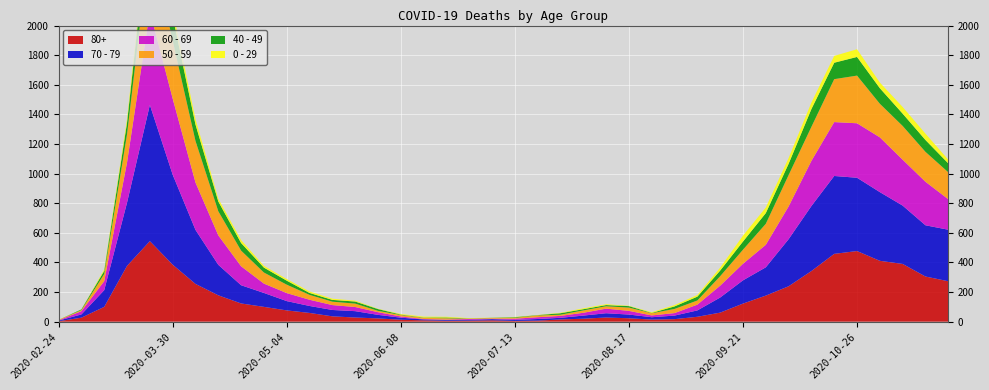

Reading left to right, list all the values displayed in this chart.

80+: 2020-02-24=3	2020-03-02=27	2020-03-09=100	2020-03-16=377	2020-03-23=544	2020-03-30=385	2020-04-06=255	2020-04-13=178	2020-04-20=123	2020-04-27=100	2020-05-04=76	2020-05-11=59	2020-05-18=36	2020-05-25=28	2020-06-01=22	2020-06-08=13	2020-06-15=9	2020-06-22=6	2020-06-29=7	2020-07-06=9	2020-07-13=5	2020-07-20=7	2020-07-27=15	2020-08-03=20	2020-08-10=28	2020-08-17=23	2020-08-24=14	2020-08-31=17	2020-09-07=33	2020-09-14=61	2020-09-21=122	2020-09-28=176	2020-10-05=239	2020-10-12=342	2020-10-19=458	2020-10-26=477	2020-11-02=411	2020-11-09=390	2020-11-16=305	2020-11-23=273
70 - 79: 2020-02-24=4	2020-03-02=22	2020-03-09=113	2020-03-16=427	2020-03-23=920	2020-03-30=608	2020-04-06=365	2020-04-13=206	2020-04-20=123	2020-04-27=94	2020-05-04=63	2020-05-11=47	2020-05-18=43	2020-05-25=43	2020-06-01=24	2020-06-08=14	2020-06-15=6	2020-06-22=5	2020-06-29=5	2020-07-06=8	2020-07-13=7	2020-07-20=11	2020-07-27=11	2020-08-03=21	2020-08-10=29	2020-08-17=25	2020-08-24=16	2020-08-31=24	2020-09-07=43	2020-09-14=102	2020-09-21=157	2020-09-28=191	2020-10-05=318	2020-10-12=439	2020-10-19=526	2020-10-26=495	2020-11-02=464	2020-11-09=394	2020-11-16=346	2020-11-23=348
60 - 69: 2020-02-24=2	2020-03-02=22	2020-03-09=61	2020-03-16=272	2020-03-23=634	2020-03-30=514	2020-04-06=320	2020-04-13=199	2020-04-20=128	2020-04-27=63	2020-05-04=54	2020-05-11=42	2020-05-18=33	2020-05-25=28	2020-06-01=18	2020-06-08=8	2020-06-15=3	2020-06-22=3	2020-06-29=6	2020-07-06=3	2020-07-13=8	2020-07-20=12	2020-07-27=13	2020-08-03=19	2020-08-10=31	2020-08-17=25	2020-08-24=12	2020-08-31=17	2020-09-07=39	2020-09-14=80	2020-09-21=112	2020-09-28=152	2020-10-05=221	2020-10-12=305	2020-10-19=364	2020-10-26=368	2020-11-02=370	2020-11-09=310	2020-11-16=294	2020-11-23=206
50 - 59: 2020-02-24=3	2020-03-02=7	2020-03-09=48	2020-03-16=190	2020-03-23=475	2020-03-30=392	2020-04-06=281	2020-04-13=163	2020-04-20=106	2020-04-27=75	2020-05-04=57	2020-05-11=33	2020-05-18=23	2020-05-25=23	2020-06-01=9	2020-06-08=10	2020-06-15=8	2020-06-22=9	2020-06-29=3	2020-07-06=5	2020-07-13=6	2020-07-20=12	2020-07-27=8	2020-08-03=16	2020-08-10=16	2020-08-17=22	2020-08-24=15	2020-08-31=28	2020-09-07=28	2020-09-14=64	2020-09-21=95	2020-09-28=142	2020-10-05=212	2020-10-12=230	2020-10-19=290	2020-10-26=322	2020-11-02=227	2020-11-09=228	2020-11-16=202	2020-11-23=182
40 - 49: 2020-02-24=0	2020-03-02=5	2020-03-09=21	2020-03-16=79	2020-03-23=183	2020-03-30=163	2020-04-06=111	2020-04-13=66	2020-04-20=51	2020-04-27=33	2020-05-04=27	2020-05-11=13	2020-05-18=12	2020-05-25=14	2020-06-01=12	2020-06-08=3	2020-06-15=2	2020-06-22=5	2020-06-29=1	2020-07-06=1	2020-07-13=4	2020-07-20=2	2020-07-27=10	2020-08-03=8	2020-08-10=8	2020-08-17=10	2020-08-24=2	2020-08-31=17	2020-09-07=26	2020-09-14=38	2020-09-21=55	2020-09-28=72	2020-10-05=76	2020-10-12=120	2020-10-19=111	2020-10-26=126	2020-11-02=105	2020-11-09=83	2020-11-16=80	2020-11-23=60
0 - 29: 2020-02-24=1	2020-03-02=0	2020-03-09=10	2020-03-16=25	2020-03-23=47	2020-03-30=42	2020-04-06=36	2020-04-13=19	2020-04-20=20	2020-04-27=12	2020-05-04=11	2020-05-11=10	2020-05-18=8	2020-05-25=6	2020-06-01=2	2020-06-08=4	2020-06-15=6	2020-06-22=5	2020-06-29=2	2020-07-06=1	2020-07-13=2	2020-07-20=1	2020-07-27=3	2020-08-03=6	2020-08-10=6	2020-08-17=2	2020-08-24=5	2020-08-31=9	2020-09-07=11	2020-09-14=20	2020-09-21=40	2020-09-28=38	2020-10-05=39	2020-10-12=44	2020-10-19=46	2020-10-26=52	2020-11-02=38	2020-11-09=45	2020-11-16=43	2020-11-23=25